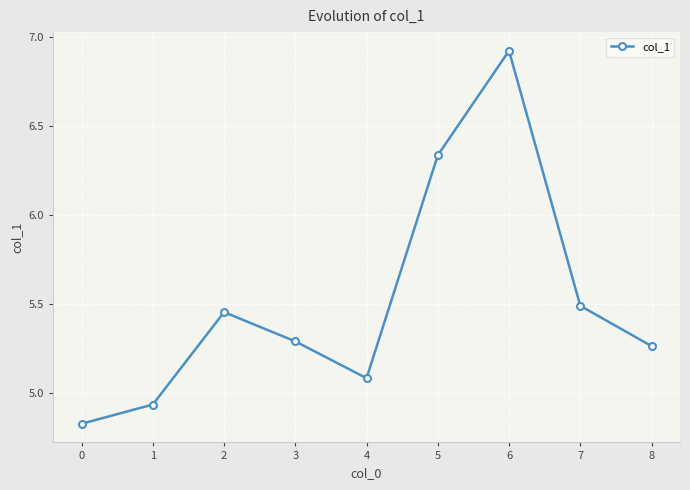

What is the difference between the values at 2 and 1?

0.5